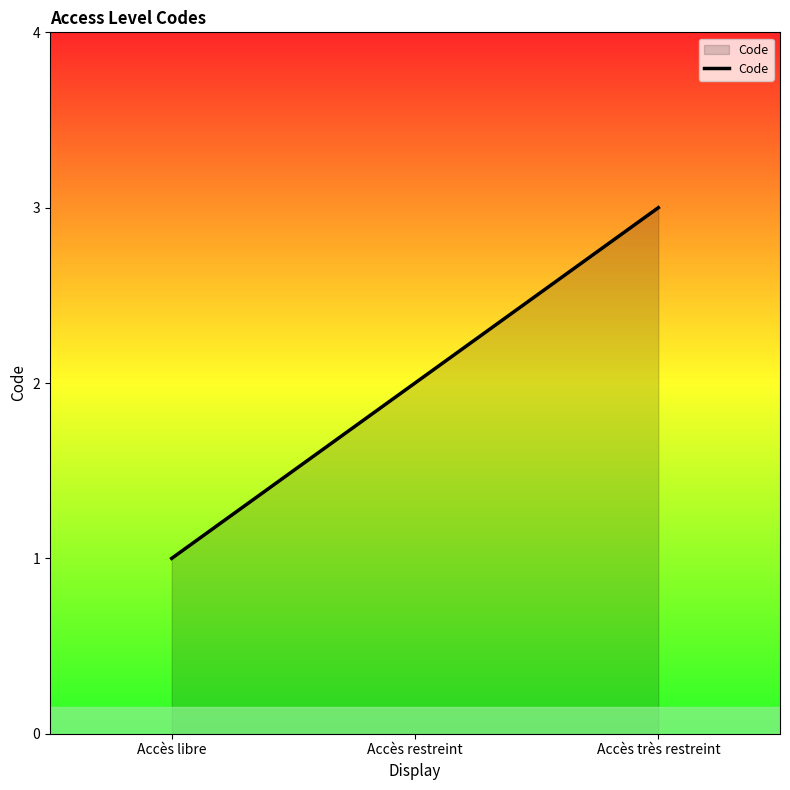

List the labels in order of value, smallest first.

Accès libre, Accès restreint, Accès très restreint